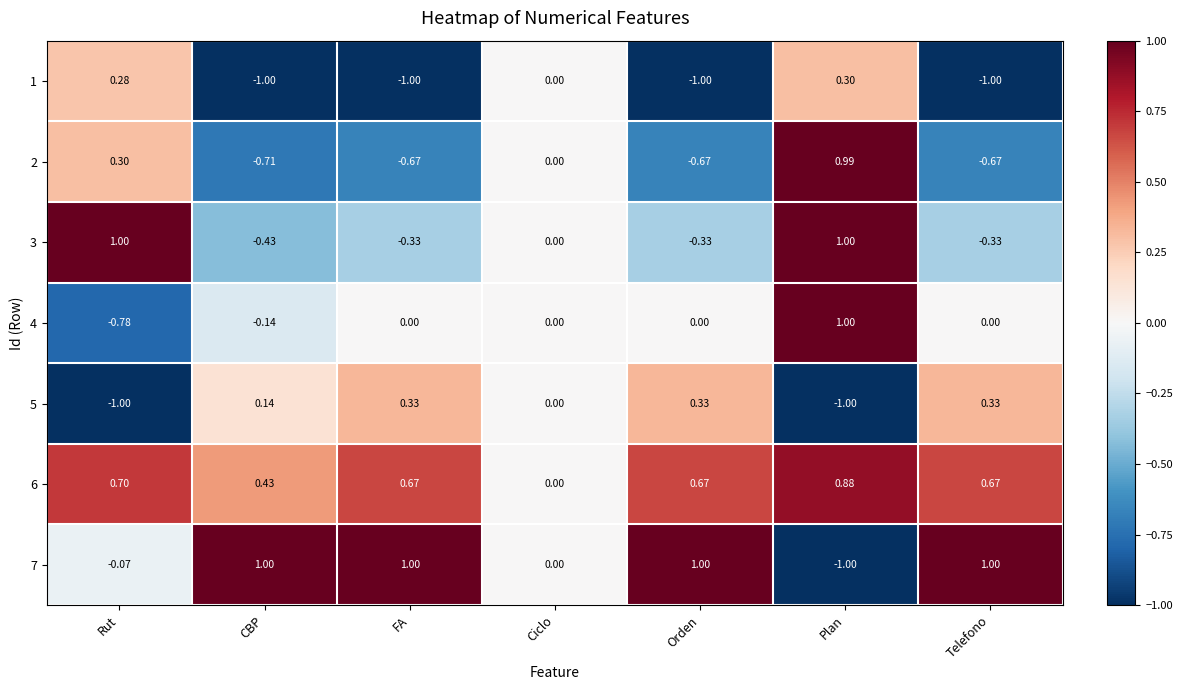

Where is 1 nearest to the value 0?

Ciclo